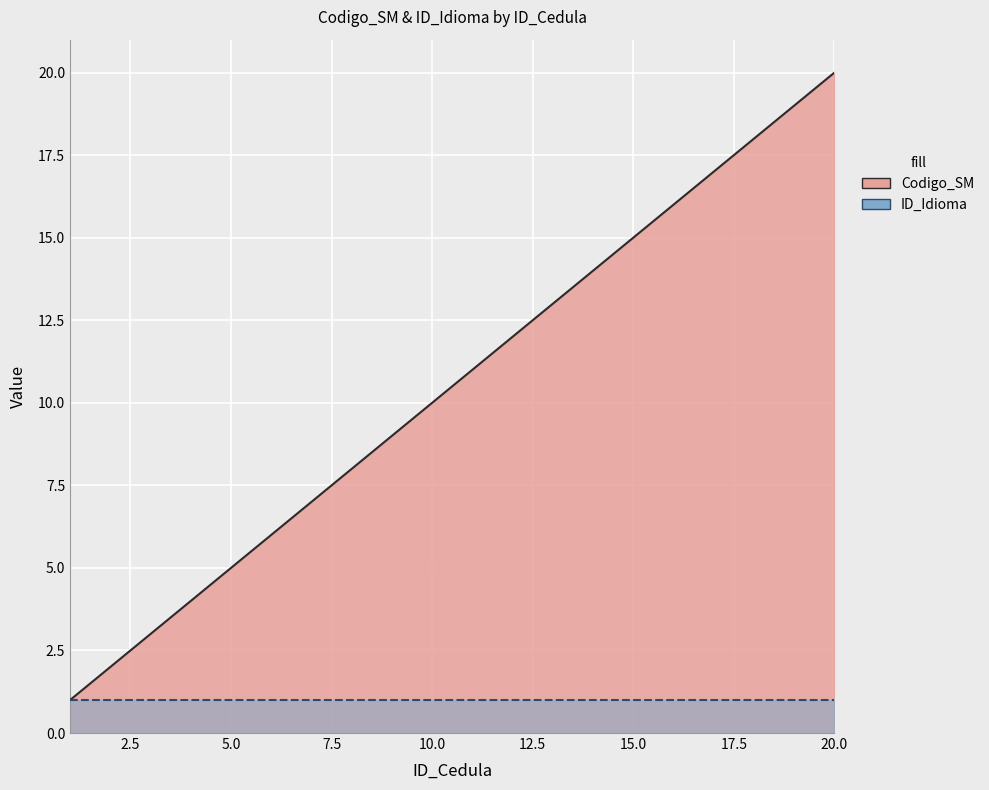

How many lines are shown in the chart?

2